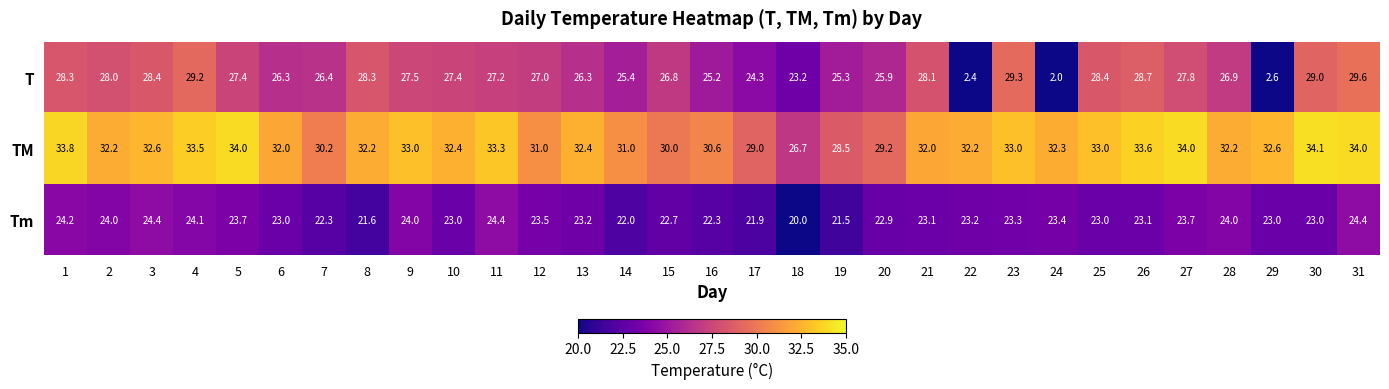

Which series changed the most between 7 and 21?

TM